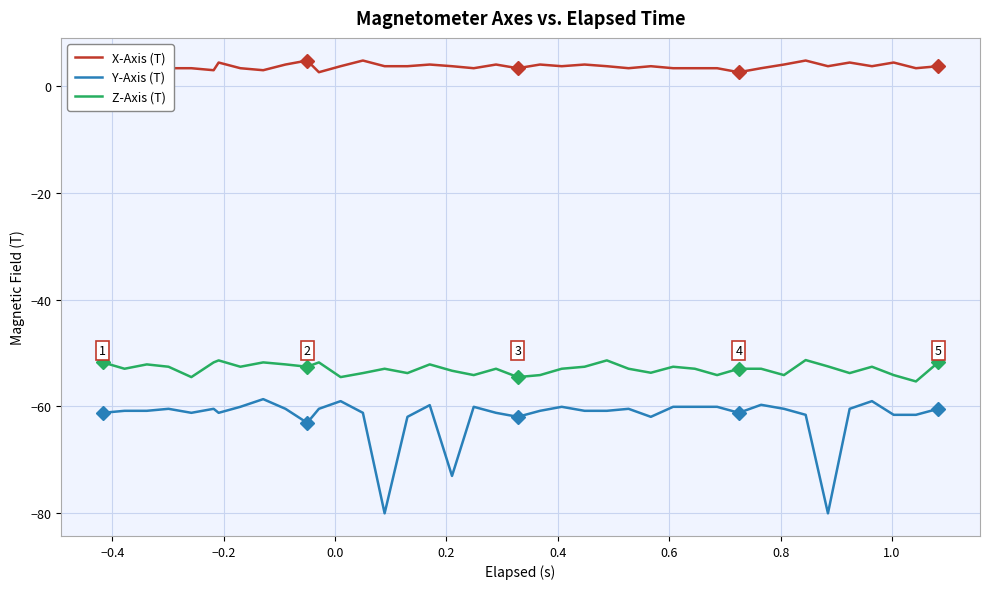

True or false: Z-Axis (T) and Y-Axis (T) cross at least once.

False